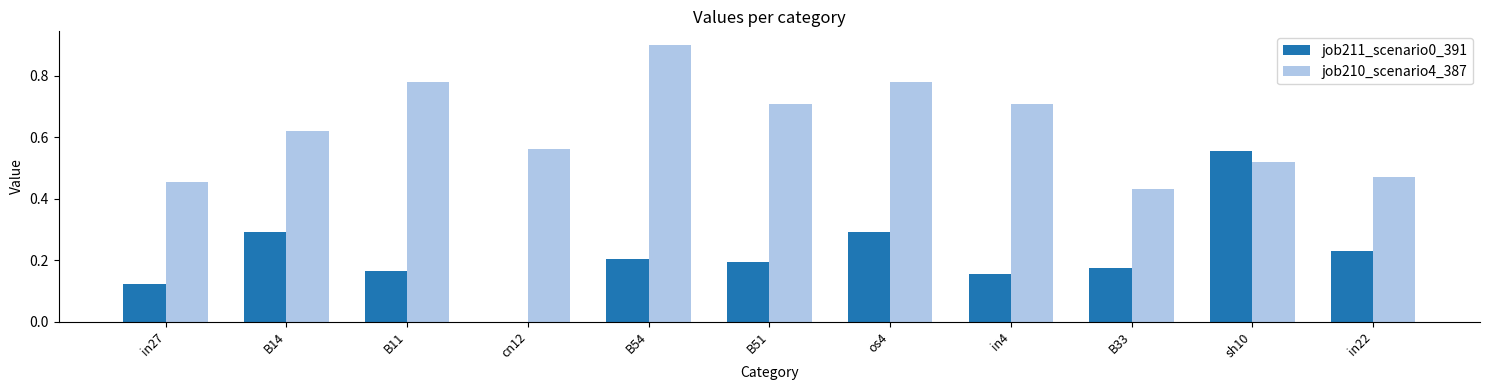

What is the maximum value for job210_scenario4_387?

0.9